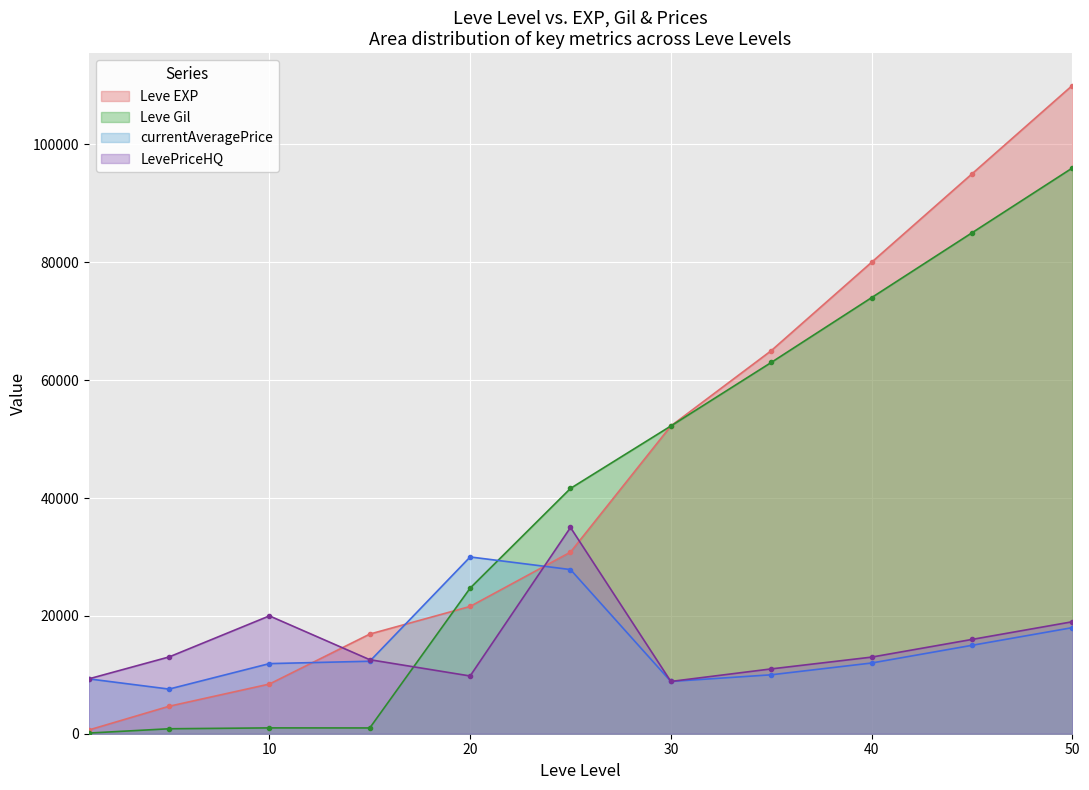

What are all the series names shown in the legend?

Leve EXP, Leve Gil, currentAveragePrice, LevePriceHQ